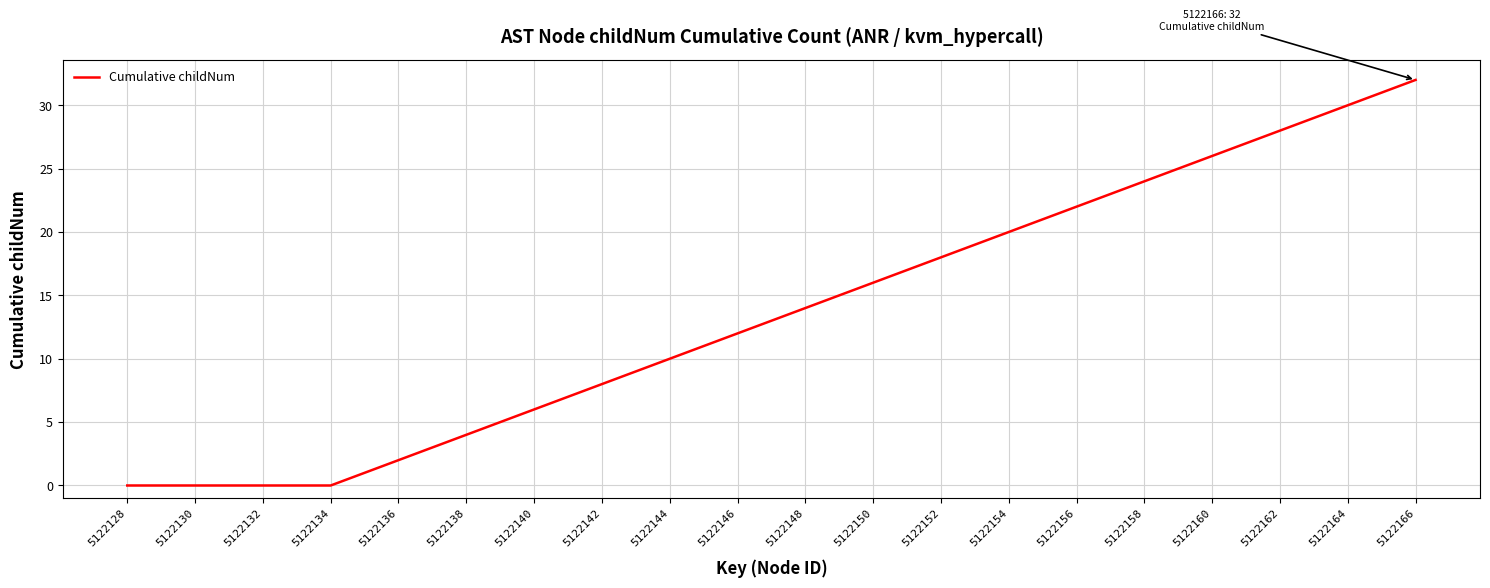

What is the maximum value shown in the chart?

32